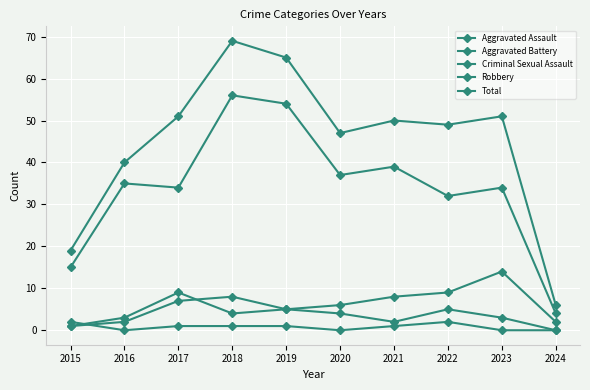

At which category is the sum across all series the highest?

2018